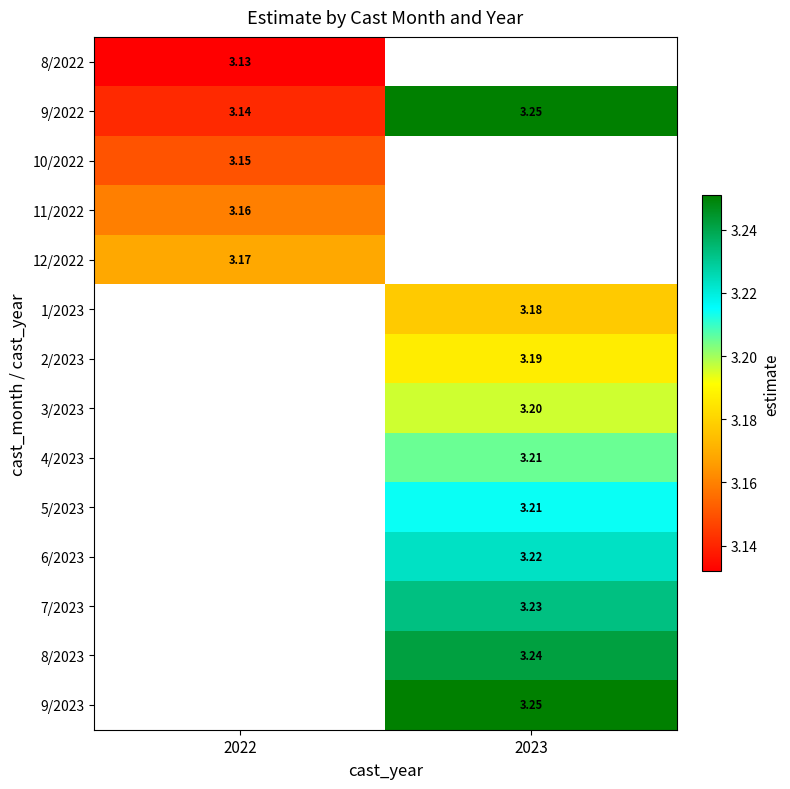

What is the lowest value of the 8/2022 series?

3.1